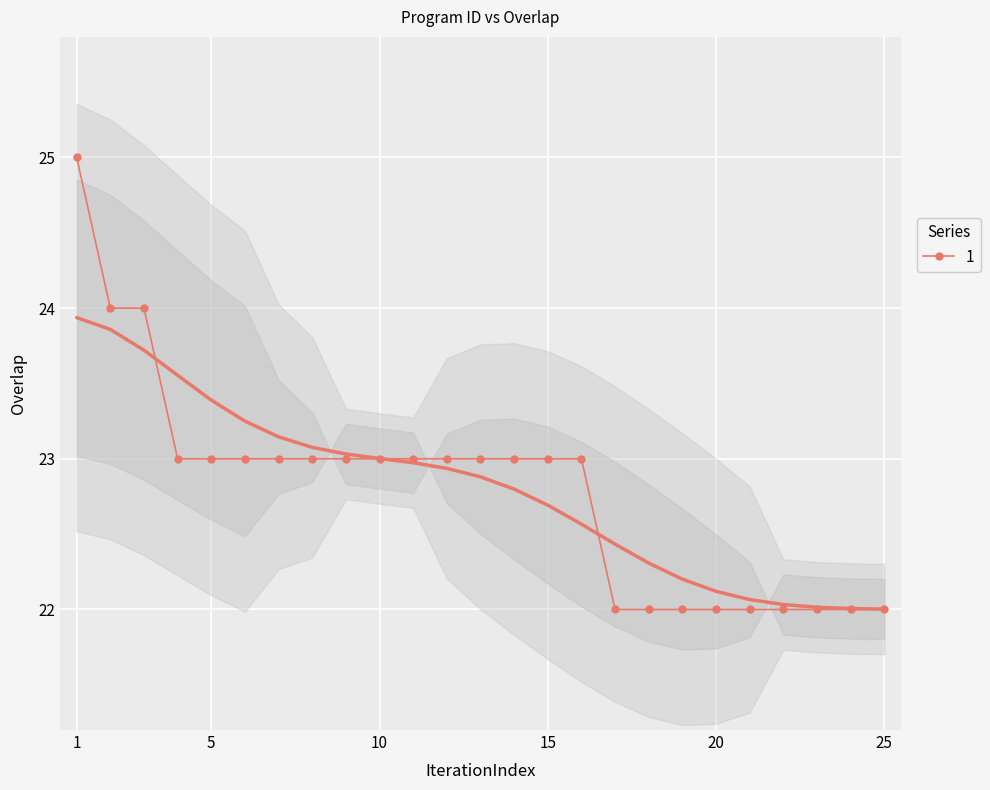

True or false: 1 has a value of 22 at 25.

True